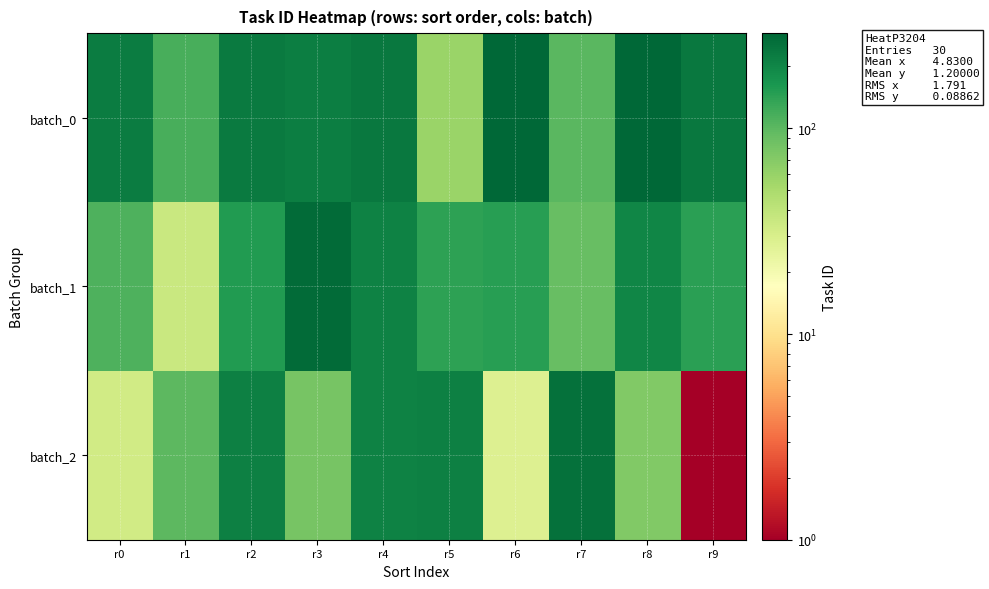

What is the spread (max minus min) of values at r8?

218